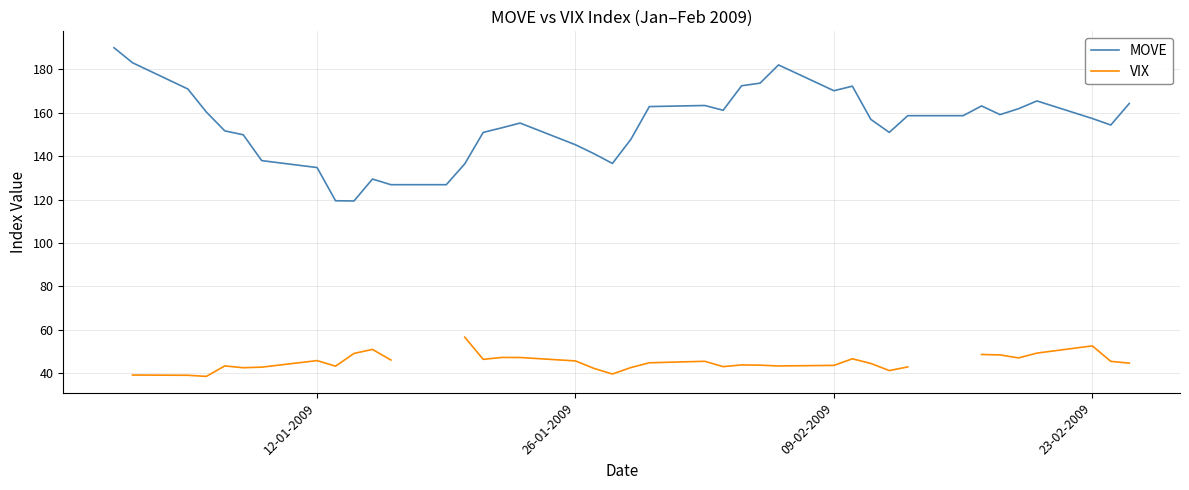

True or false: VIX and MOVE intersect in this chart.

False